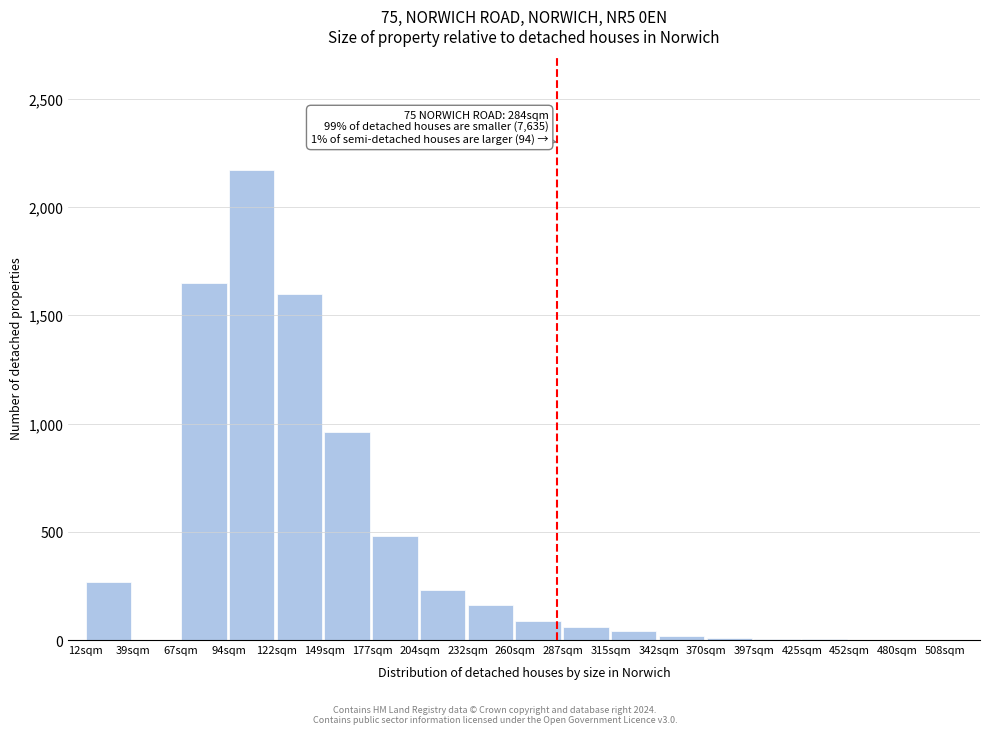

At which label is the value closest to 1085?

149sqm